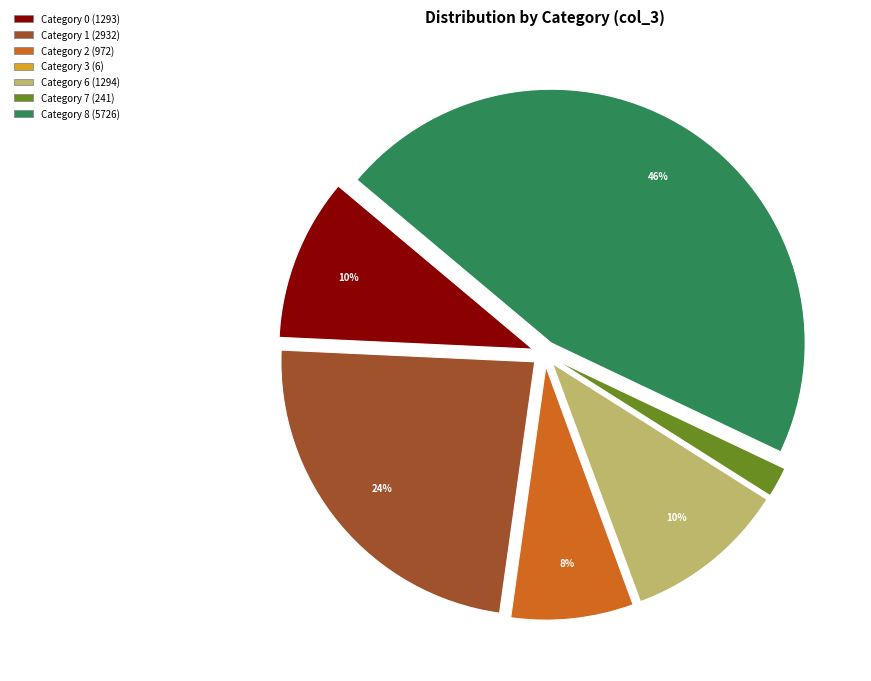

To the nearest percent, what is the average slice percentage?

14%